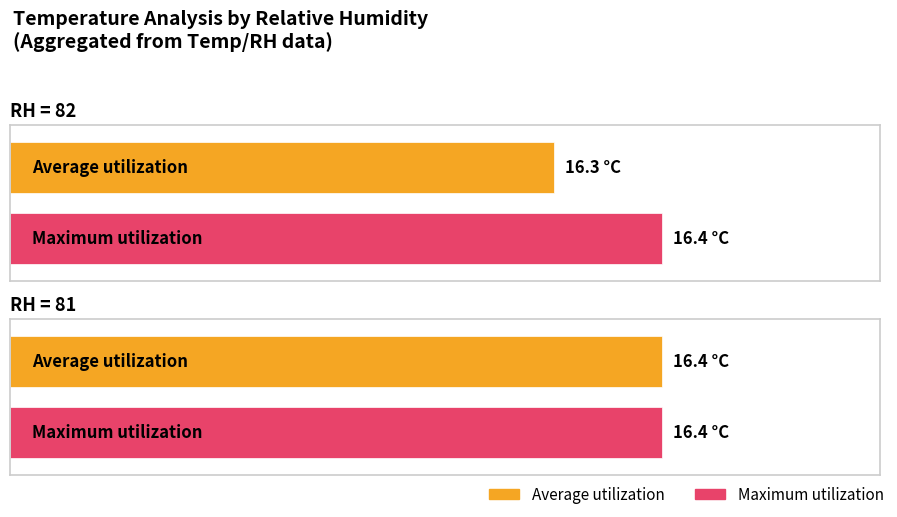

Reading right to left, extract all data points from this chart.

Average utilization: Temp (Avg RH=81)=16.4	Temp (Avg RH=82)=16.3
Maximum utilization: Temp (Avg RH=81)=16.4	Temp (Avg RH=82)=16.4